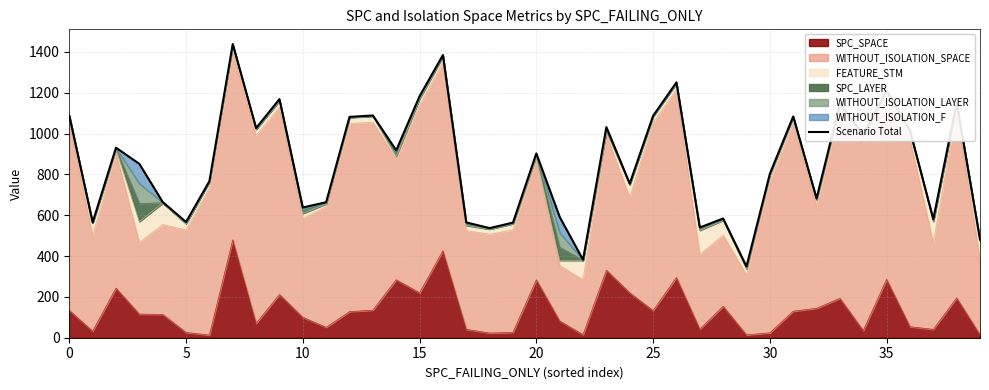

What is the maximum value for SPC_SPACE?

480